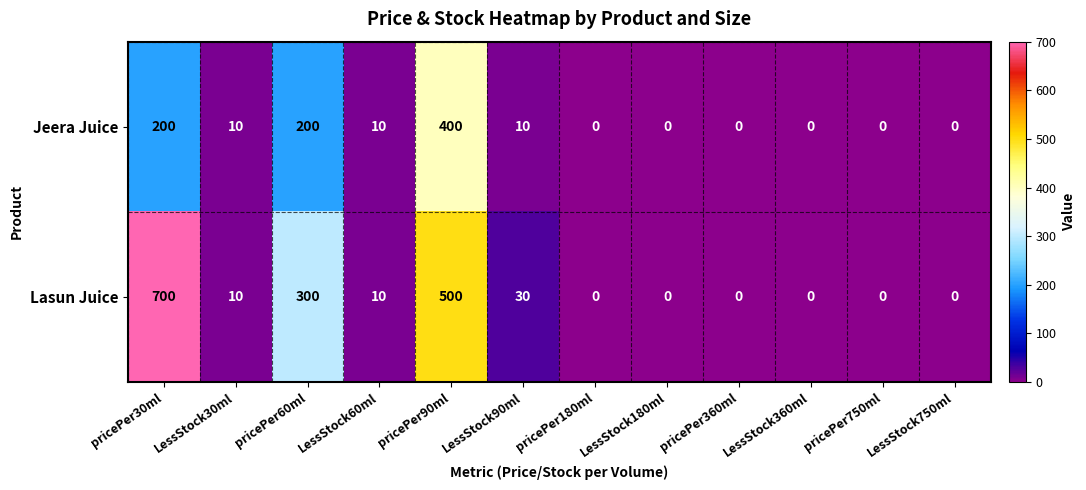

What is the sum of the Lasun Juice values at pricePer180ml and pricePer90ml?

500